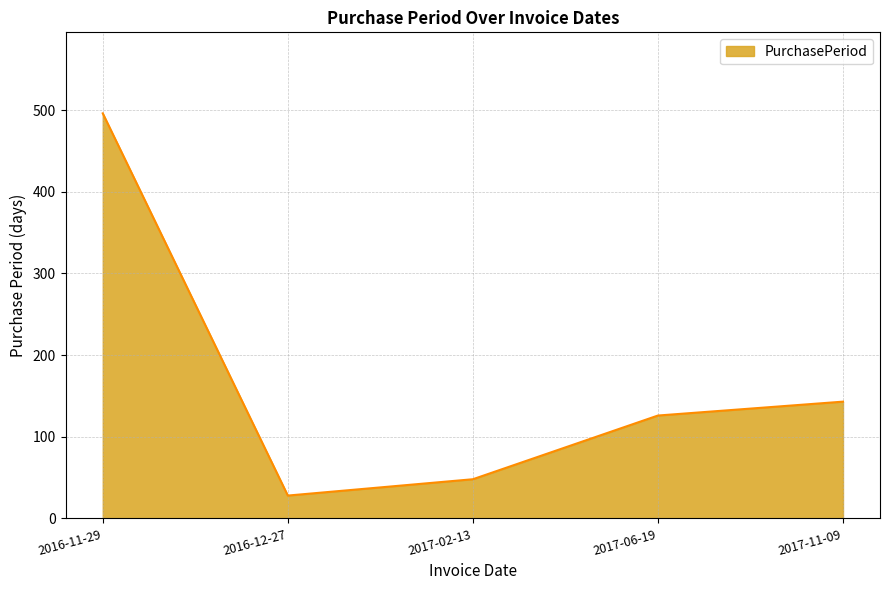

How many lines are shown in the chart?

1